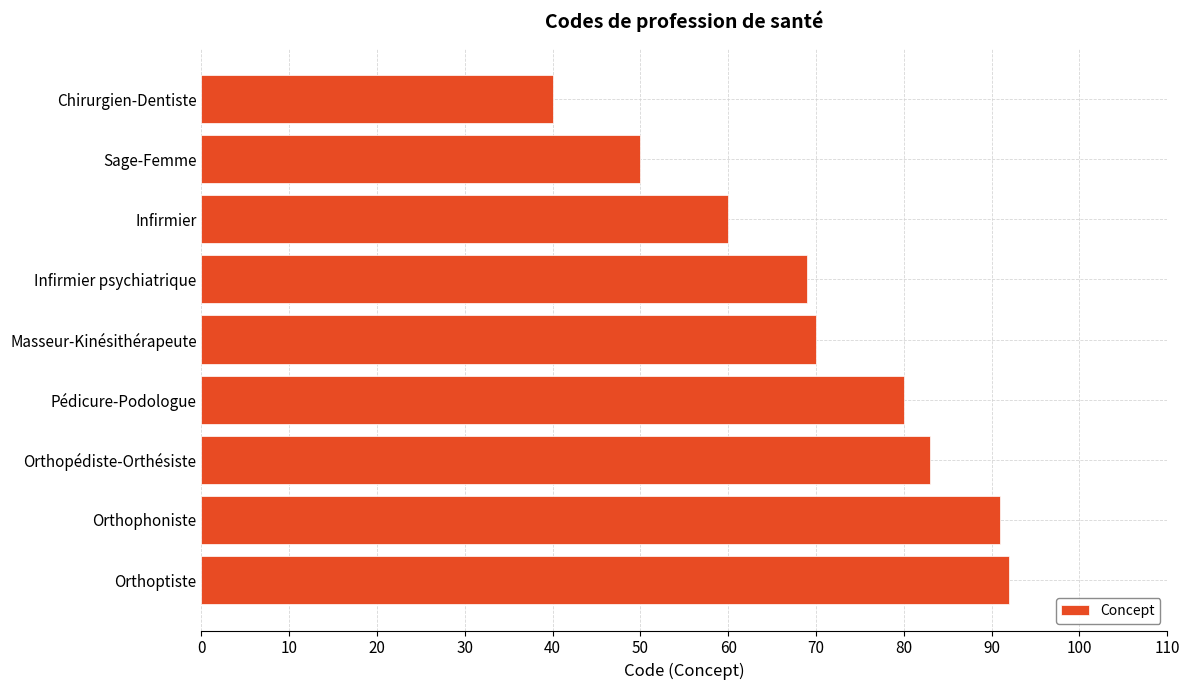

What is the approximate value at Infirmier?

60